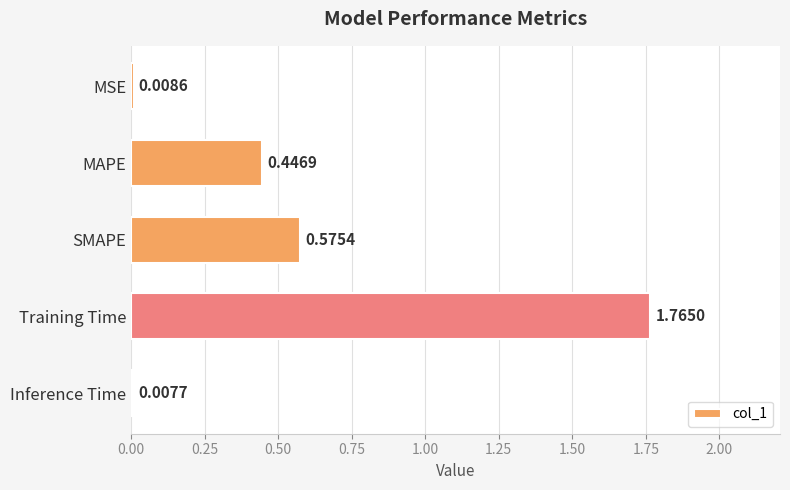

What is the change in value from MSE to Training Time?

+1.8